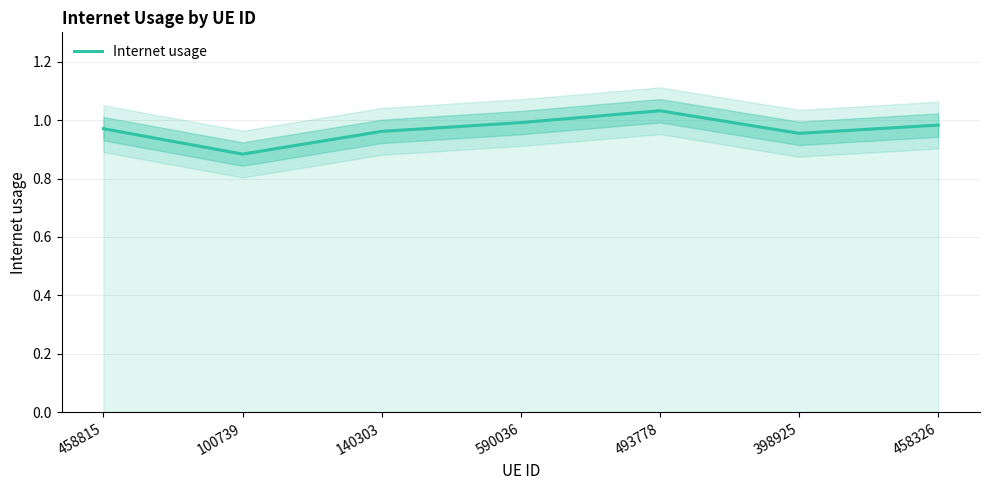

How many points are lower than both their immediate neighbors (excluding endpoints)?

2